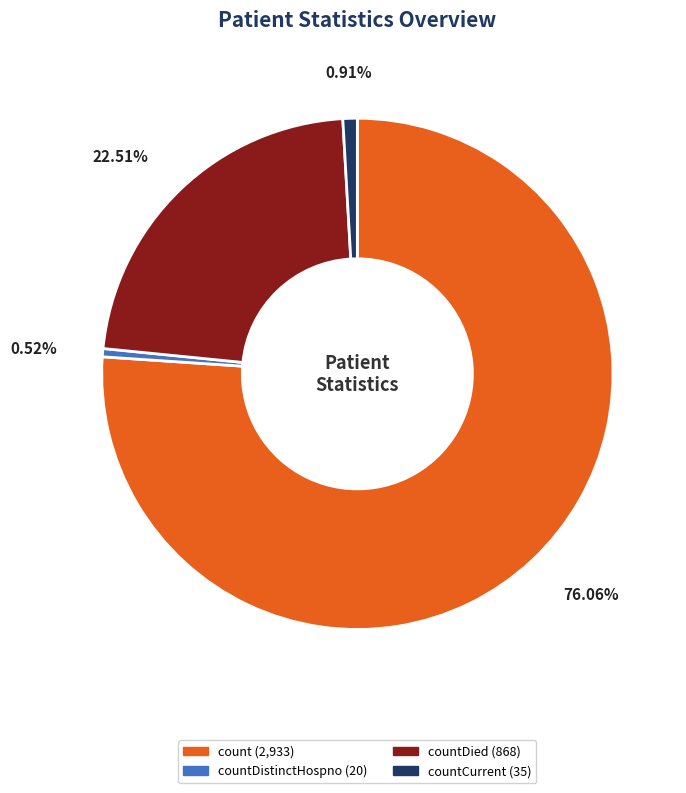

Is there a majority slice in this chart?

Yes